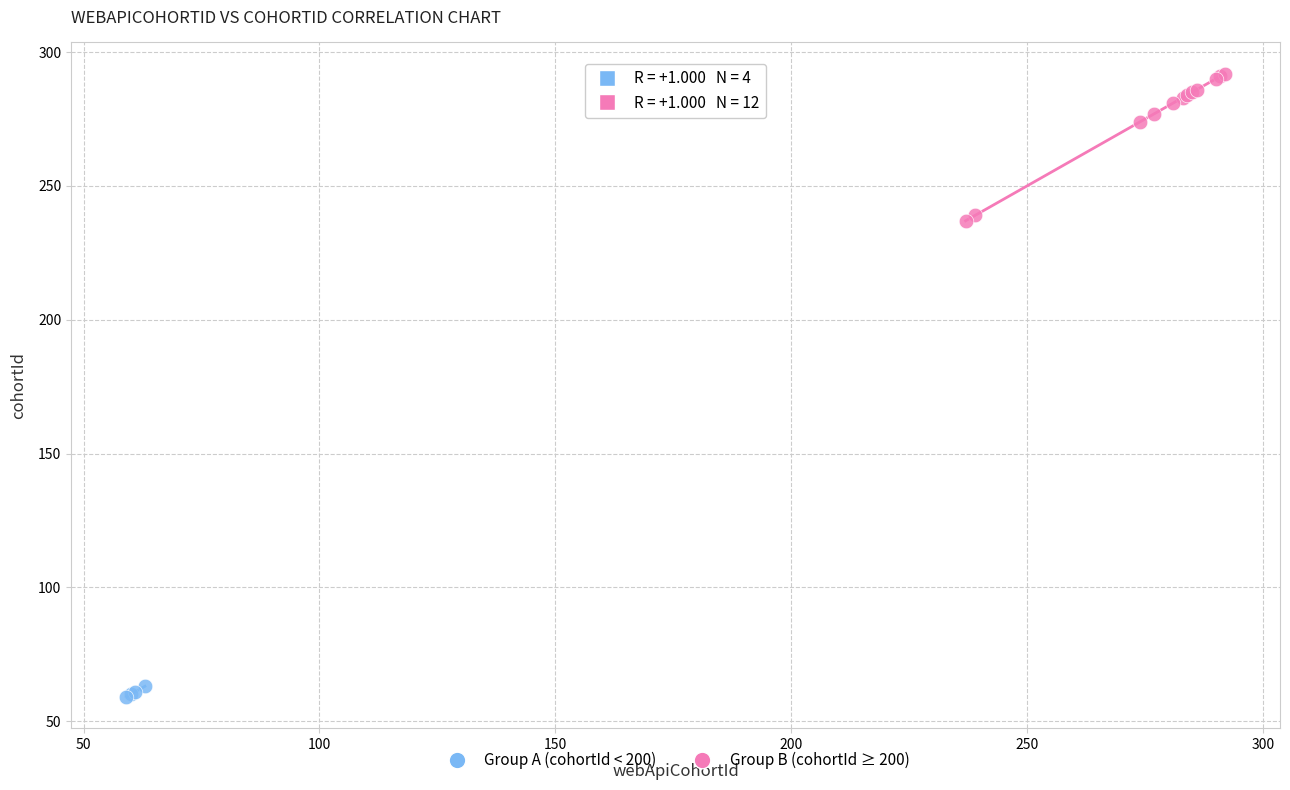

What are all the series names shown in the legend?

Group A (cohortId < 200), Group B (cohortId ≥ 200)